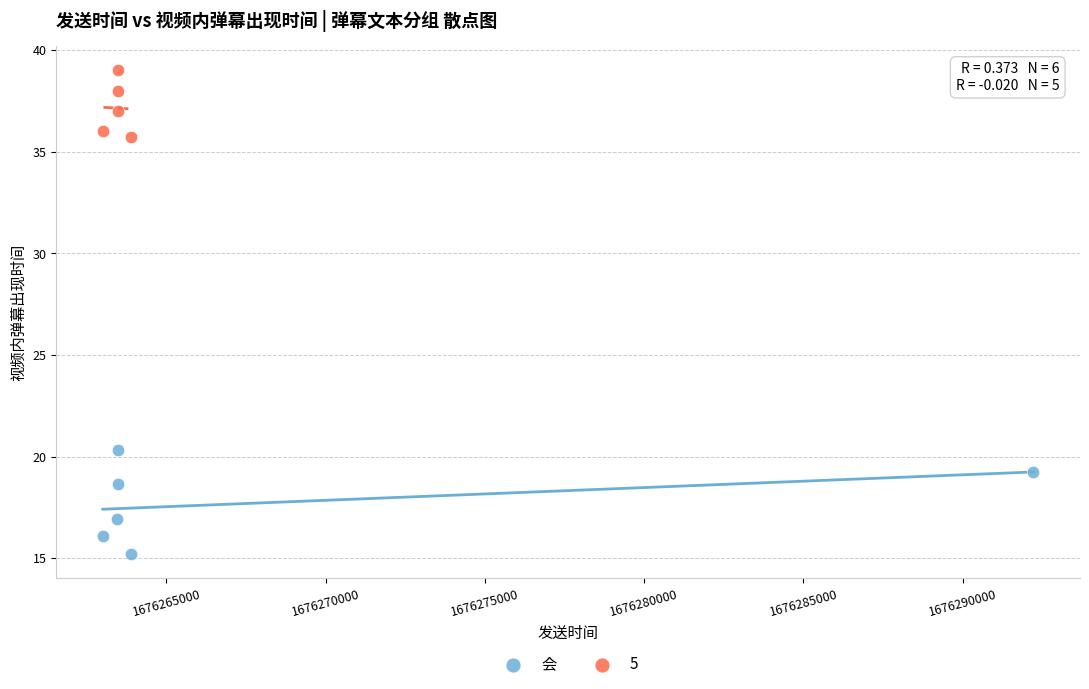

Which series contains the lowest Y value?

会